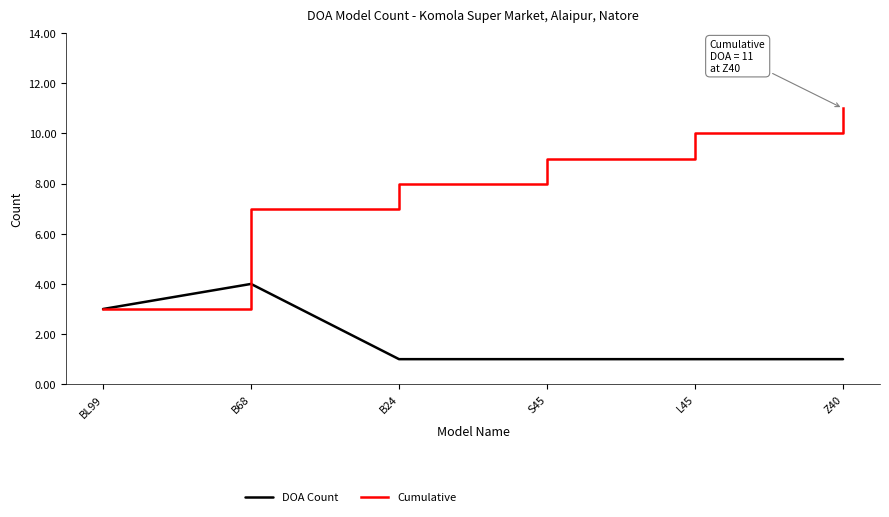

What is the difference between the highest and lowest values at B68?

3